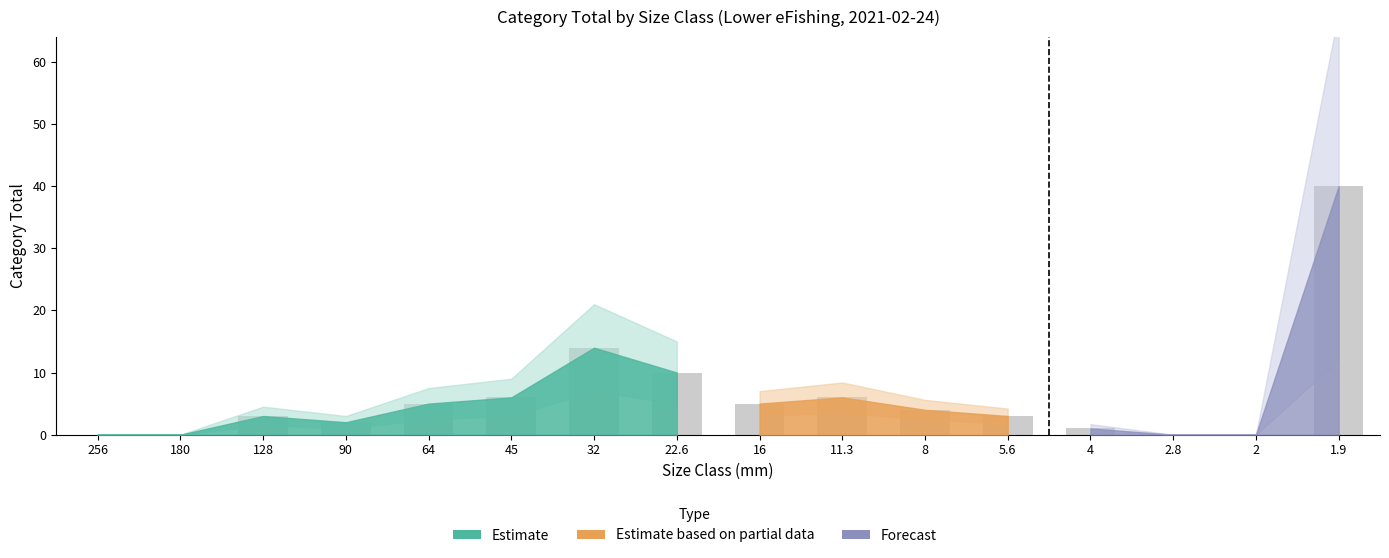

At which category does the chart reach its peak across all series?

1.9